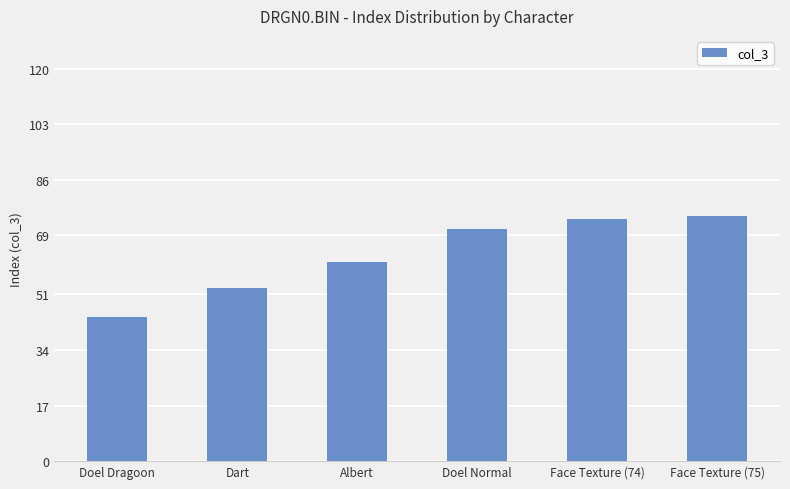

Count the number of data series in this chart.

1